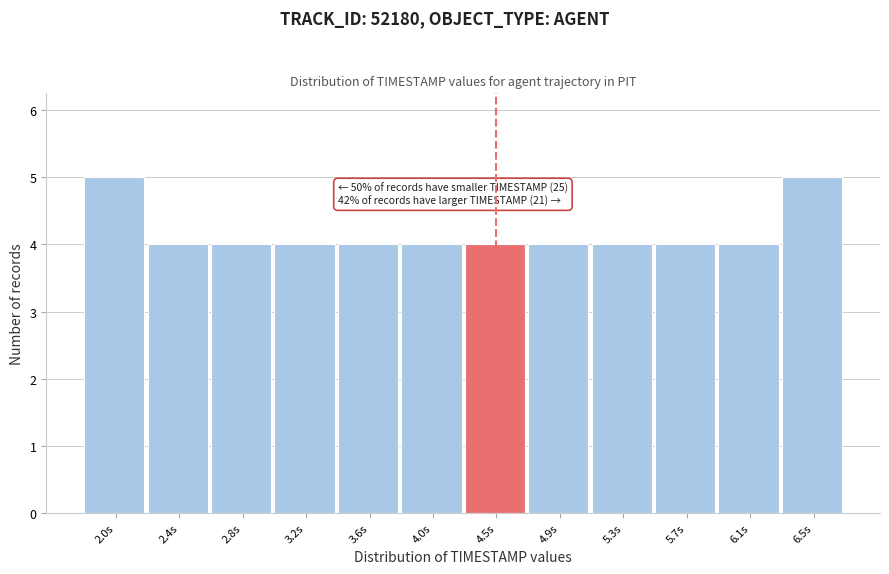

Reading right to left, transcribe all the data shown in this chart.

5	4	4	4	4	4	4	4	4	4	4	5